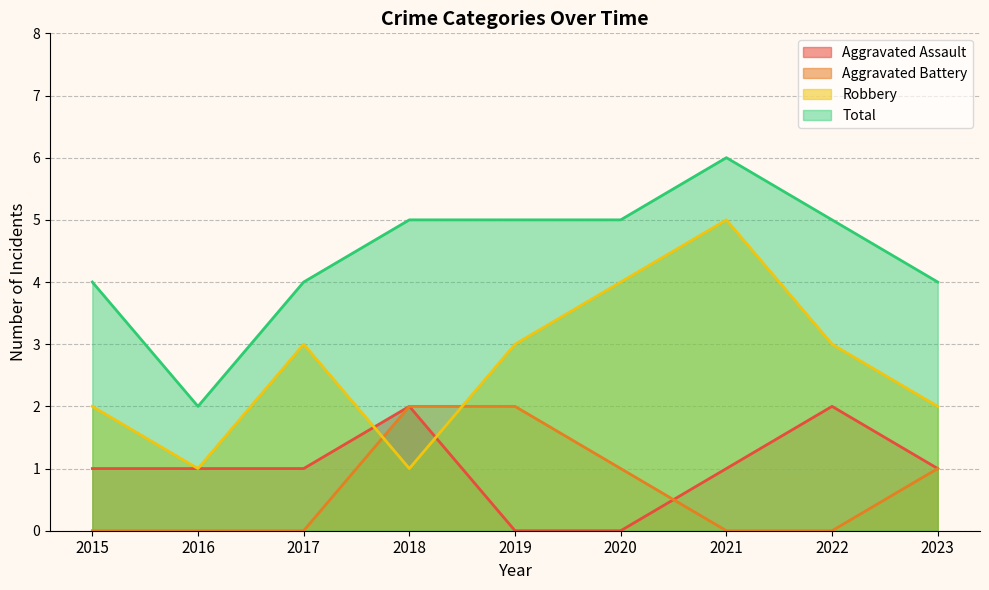

Does the chart display data point markers on the line(s)?

No